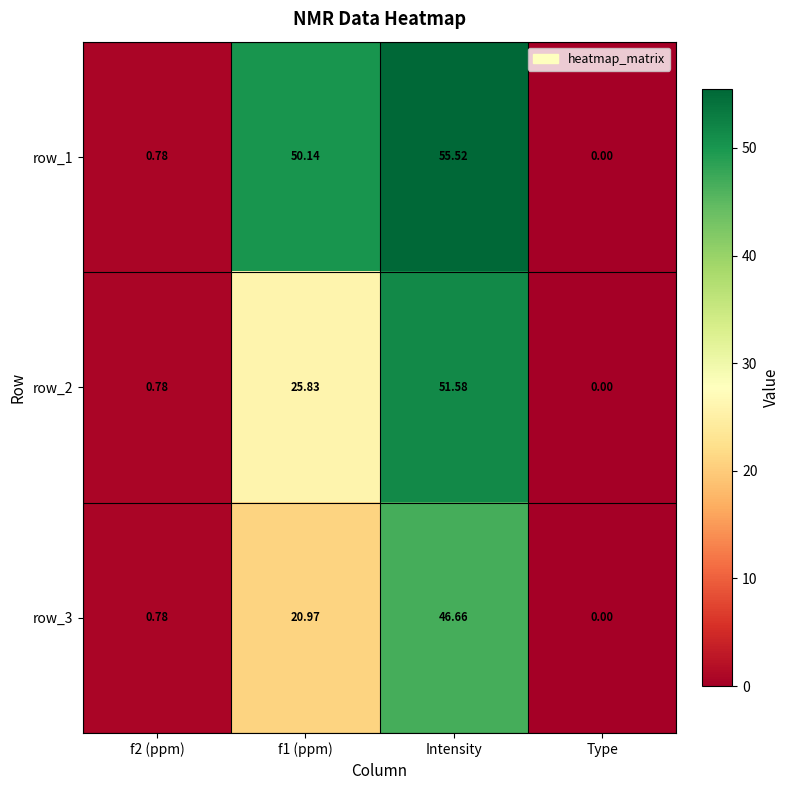

How many values in the row_3 series exceed 20?

2